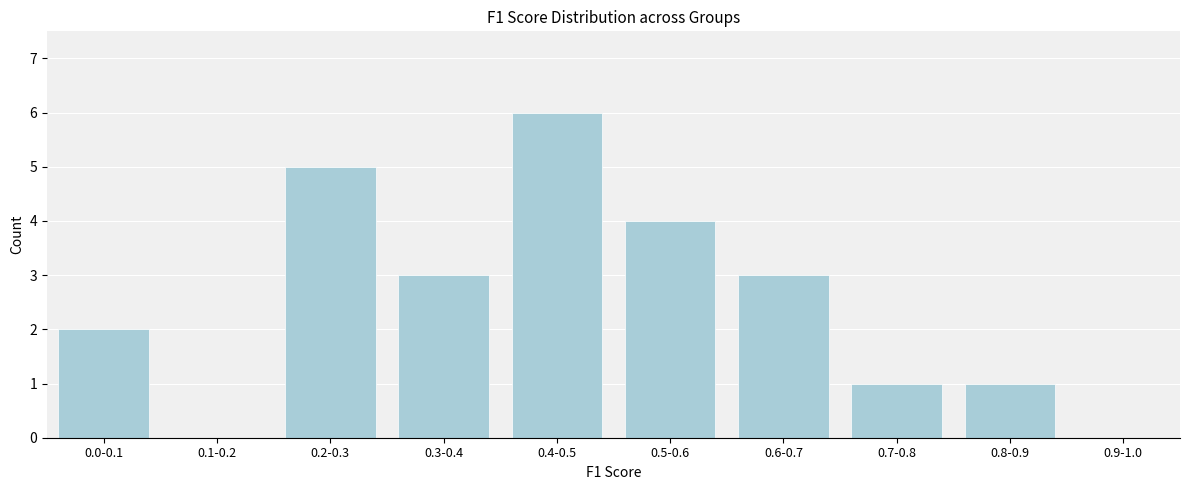

Reading left to right, what are all the values shown in this chart?

0.0-0.1=2	0.1-0.2=0	0.2-0.3=5	0.3-0.4=3	0.4-0.5=6	0.5-0.6=4	0.6-0.7=3	0.7-0.8=1	0.8-0.9=1	0.9-1.0=0